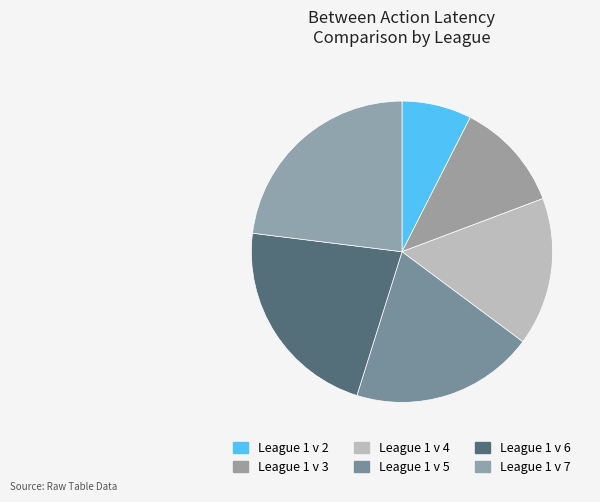

True or false: League 1 v 2 accounts for 7% of the total.

True